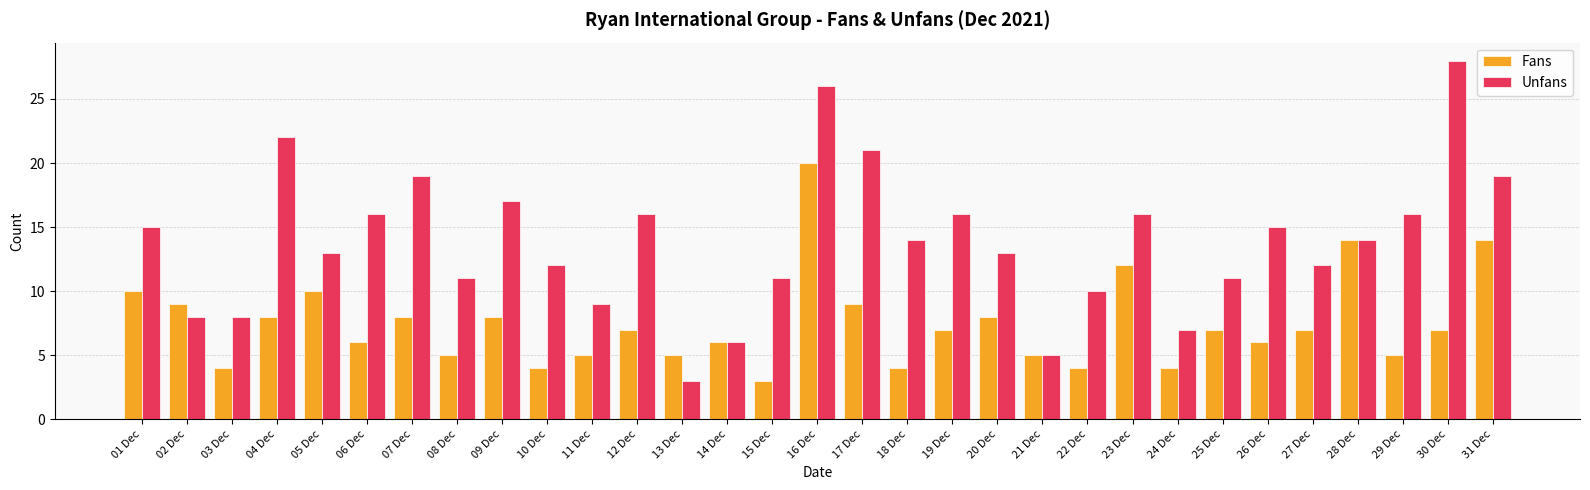

The Fans series shows 2 at 29 Dec. True or false?

False